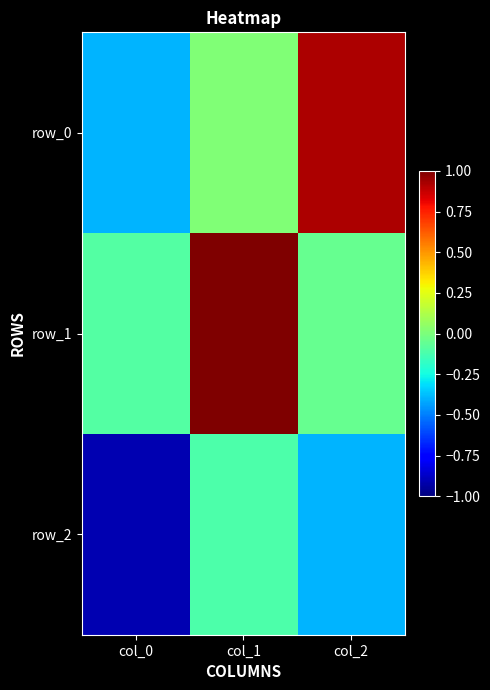

Count the number of data series in this chart.

3